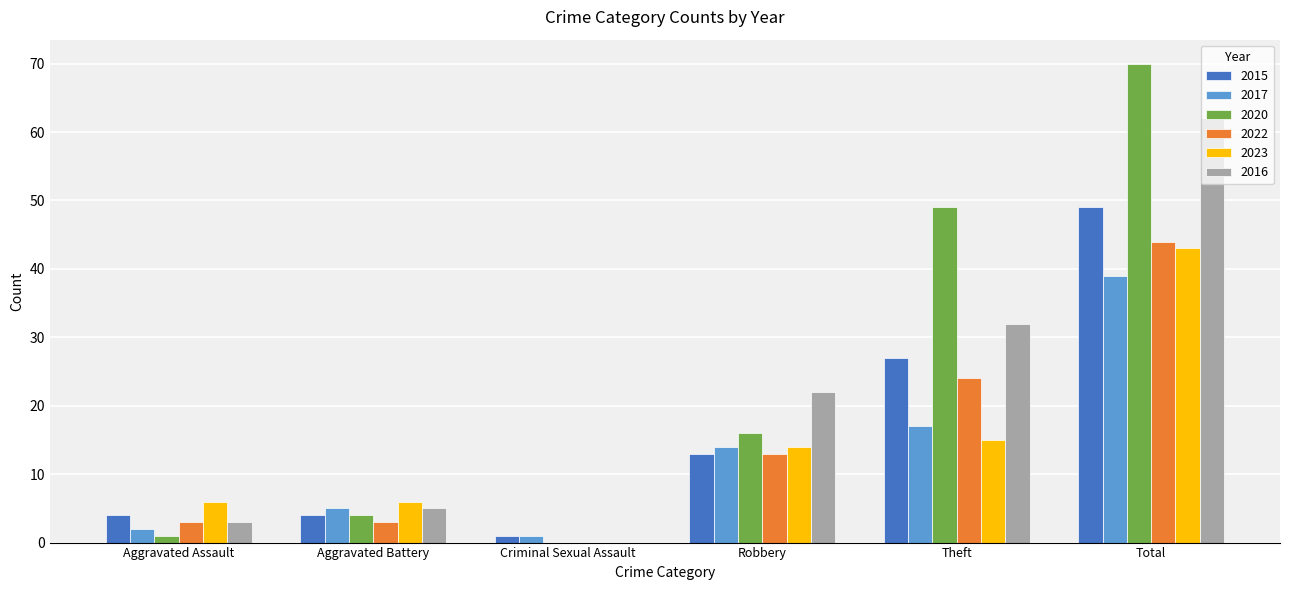

What are all the series names shown in the legend?

2015, 2017, 2020, 2022, 2023, 2016